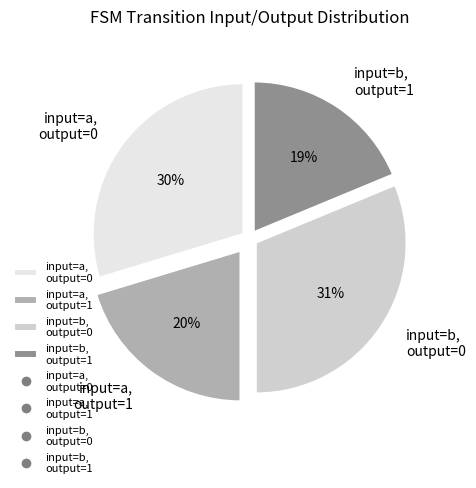

To the nearest percent, what portion does input=b, output=0 represent?

31%